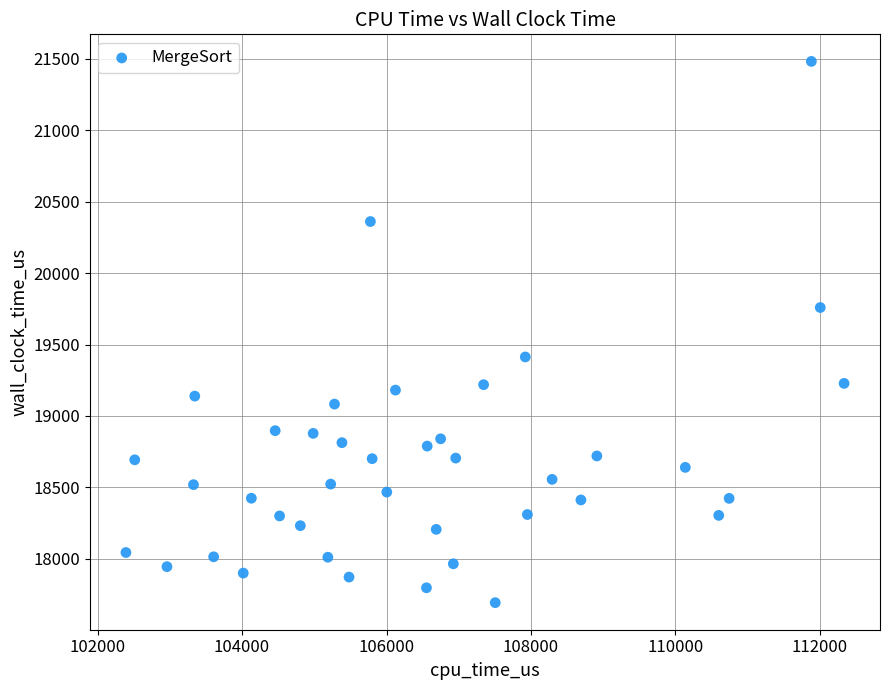

What is the range of X values (max minus min)?

9941